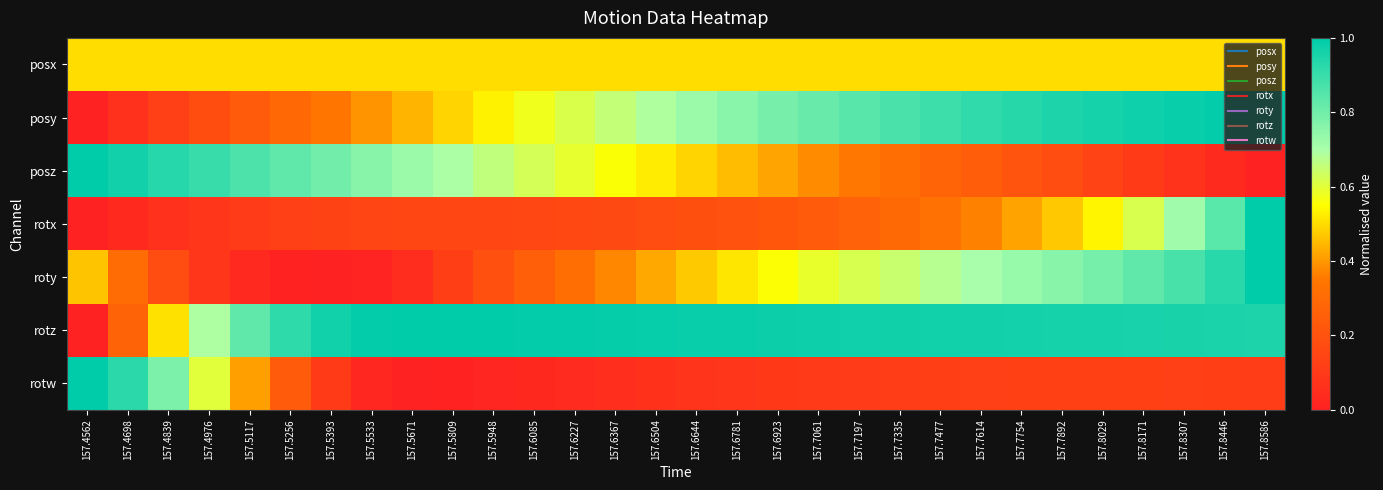

Reading left to right, extract all data points from this chart.

posx: 157.4562=0.5	157.4698=0.5	157.4839=0.5	157.4976=0.5	157.5117=0.5	157.5256=0.5	157.5393=0.5	157.5533=0.5	157.5671=0.5	157.5809=0.5	157.5948=0.5	157.6085=0.5	157.6227=0.5	157.6367=0.5	157.6504=0.5	157.6644=0.5	157.6781=0.5	157.6923=0.5	157.7061=0.5	157.7197=0.5	157.7335=0.5	157.7477=0.5	157.7614=0.5	157.7754=0.5	157.7892=0.5	157.8029=0.5	157.8171=0.5	157.8307=0.5	157.8446=0.5	157.8586=0.5
posy: 157.4562=0.0	157.4698=0.1	157.4839=0.1	157.4976=0.2	157.5117=0.2	157.5256=0.3	157.5393=0.3	157.5533=0.4	157.5671=0.4	157.5809=0.5	157.5948=0.5	157.6085=0.6	157.6227=0.6	157.6367=0.7	157.6504=0.7	157.6644=0.7	157.6781=0.8	157.6923=0.8	157.7061=0.8	157.7197=0.8	157.7335=0.9	157.7477=0.9	157.7614=0.9	157.7754=0.9	157.7892=0.9	157.8029=1.0	157.8171=1.0	157.8307=1.0	157.8446=1.0	157.8586=1.0
posz: 157.4562=1.0	157.4698=1.0	157.4839=0.9	157.4976=0.9	157.5117=0.9	157.5256=0.8	157.5393=0.8	157.5533=0.8	157.5671=0.7	157.5809=0.7	157.5948=0.7	157.6085=0.6	157.6227=0.6	157.6367=0.6	157.6504=0.5	157.6644=0.5	157.6781=0.5	157.6923=0.4	157.7061=0.4	157.7197=0.3	157.7335=0.3	157.7477=0.3	157.7614=0.2	157.7754=0.2	157.7892=0.2	157.8029=0.1	157.8171=0.1	157.8307=0.1	157.8446=0.0	157.8586=0.0
rotx: 157.4562=0.0	157.4698=0.0	157.4839=0.1	157.4976=0.1	157.5117=0.1	157.5256=0.1	157.5393=0.1	157.5533=0.1	157.5671=0.1	157.5809=0.1	157.5948=0.2	157.6085=0.2	157.6227=0.2	157.6367=0.2	157.6504=0.2	157.6644=0.2	157.6781=0.2	157.6923=0.2	157.7061=0.2	157.7197=0.3	157.7335=0.3	157.7477=0.3	157.7614=0.4	157.7754=0.4	157.7892=0.5	157.8029=0.5	157.8171=0.6	157.8307=0.7	157.8446=0.8	157.8586=1.0
roty: 157.4562=0.5	157.4698=0.3	157.4839=0.2	157.4976=0.1	157.5117=0.0	157.5256=0.0	157.5393=0.0	157.5533=0.0	157.5671=0.0	157.5809=0.1	157.5948=0.2	157.6085=0.3	157.6227=0.3	157.6367=0.4	157.6504=0.4	157.6644=0.5	157.6781=0.5	157.6923=0.6	157.7061=0.6	157.7197=0.6	157.7335=0.6	157.7477=0.7	157.7614=0.7	157.7754=0.7	157.7892=0.8	157.8029=0.8	157.8171=0.8	157.8307=0.9	157.8446=0.9	157.8586=1.0
rotz: 157.4562=0.0	157.4698=0.3	157.4839=0.5	157.4976=0.7	157.5117=0.8	157.5256=0.9	157.5393=1.0	157.5533=1.0	157.5671=1.0	157.5809=1.0	157.5948=1.0	157.6085=1.0	157.6227=1.0	157.6367=1.0	157.6504=1.0	157.6644=1.0	157.6781=1.0	157.6923=1.0	157.7061=1.0	157.7197=1.0	157.7335=1.0	157.7477=1.0	157.7614=1.0	157.7754=1.0	157.7892=1.0	157.8029=1.0	157.8171=1.0	157.8307=1.0	157.8446=1.0	157.8586=0.9
rotw: 157.4562=1.0	157.4698=0.9	157.4839=0.8	157.4976=0.6	157.5117=0.4	157.5256=0.2	157.5393=0.1	157.5533=0.0	157.5671=0.0	157.5809=0.0	157.5948=0.0	157.6085=0.0	157.6227=0.0	157.6367=0.1	157.6504=0.1	157.6644=0.1	157.6781=0.1	157.6923=0.1	157.7061=0.1	157.7197=0.1	157.7335=0.1	157.7477=0.1	157.7614=0.1	157.7754=0.1	157.7892=0.1	157.8029=0.1	157.8171=0.1	157.8307=0.1	157.8446=0.1	157.8586=0.1